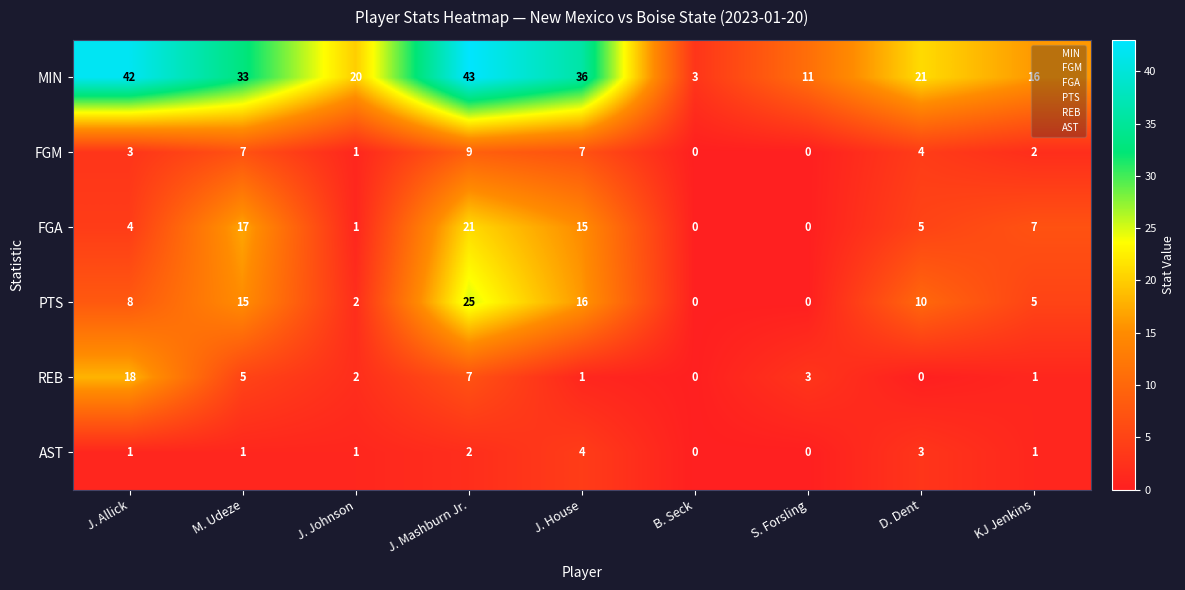

What is the greatest value displayed?

43